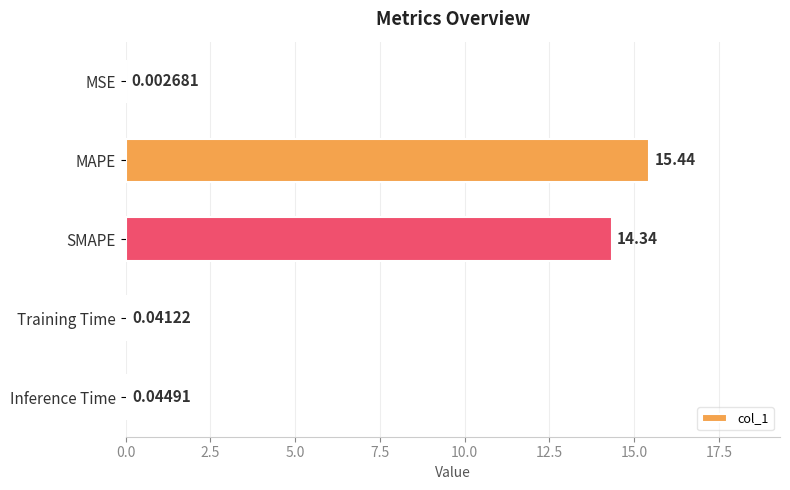

At which label is the value closest to 7?

Inference Time